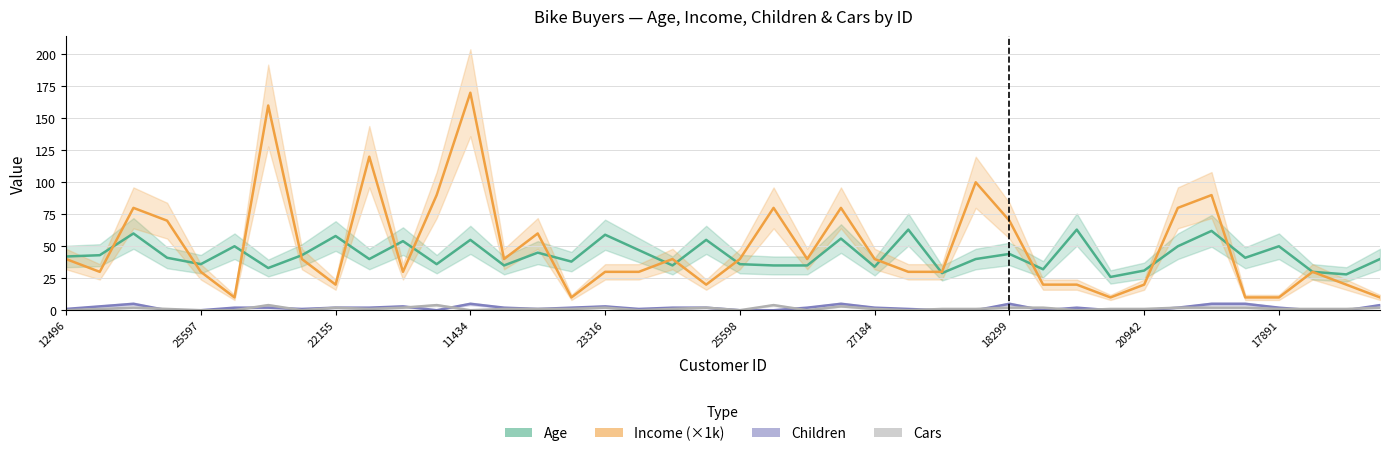

Reading right to left, transcribe all the data shown in this chart.

Age: 40	28	30	50	41	62	50	31	26	63	32	44	40	29	63	34	56	35	35	36	55	35	47	59	38	45	35	55	36	54	40	58	43	33	50	36	41	60	43	42
Income (×1k): 10	20	30	10	10	90	80	20	10	20	20	70	100	30	30	40	80	40	80	40	20	40	30	30	10	60	40	170	90	30	120	20	40	160	10	30	70	80	30	40
Children: 4	0	0	2	5	5	2	0	0	2	0	5	0	0	1	2	5	2	0	0	2	2	1	3	2	1	2	5	0	3	2	2	1	2	2	0	0	5	3	1
Cars: 2	1	1	1	2	2	2	1	1	0	2	2	1	1	0	1	3	0	4	0	2	1	0	2	1	1	1	0	4	2	1	2	0	4	0	0	1	2	1	0